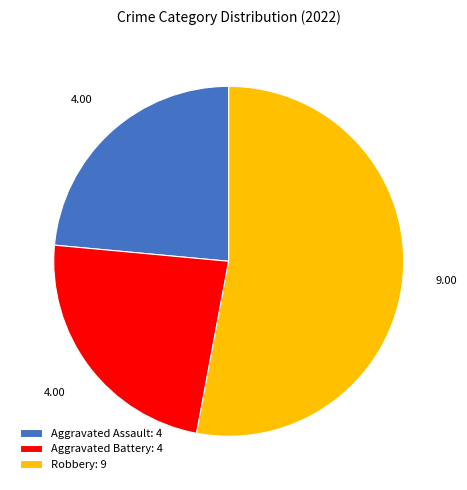

Which slice represents more than half of the pie?

Robbery: 9